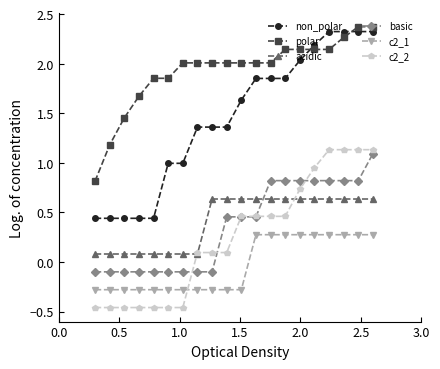

Which series has the largest total across all categories?

polar